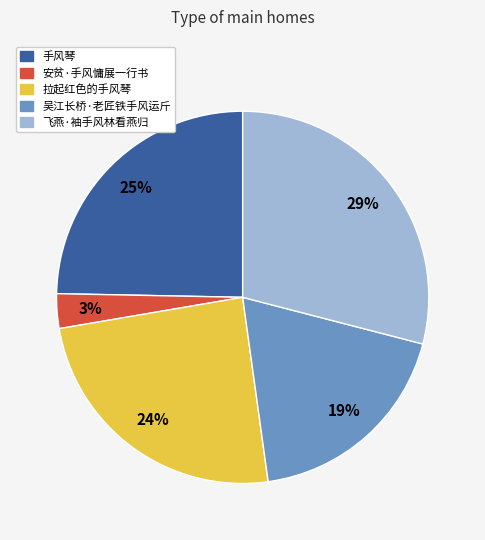

Is 手风琴 the majority of the pie?

No